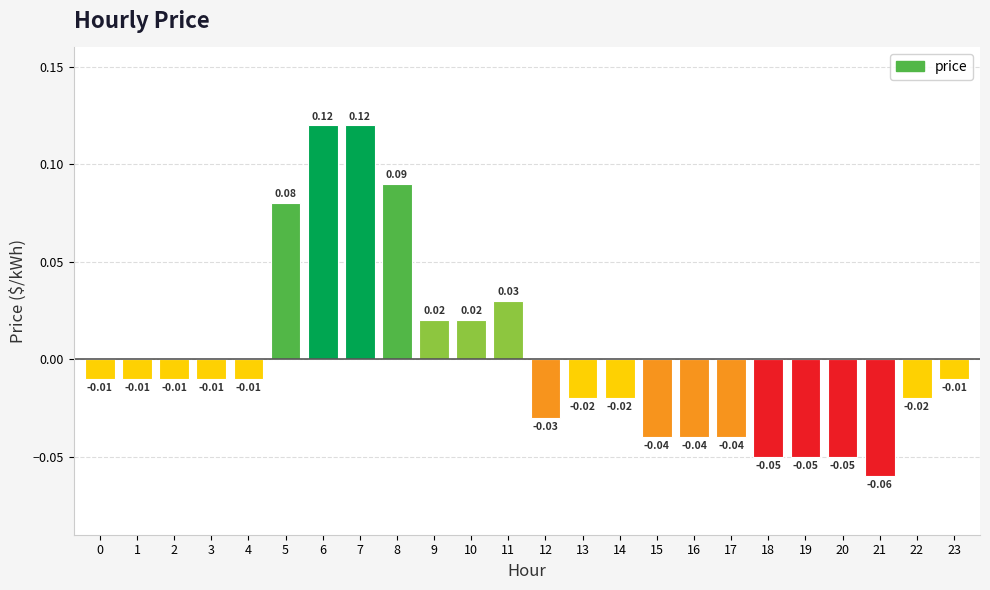

What is the difference between the maximum and minimum values?

0.2